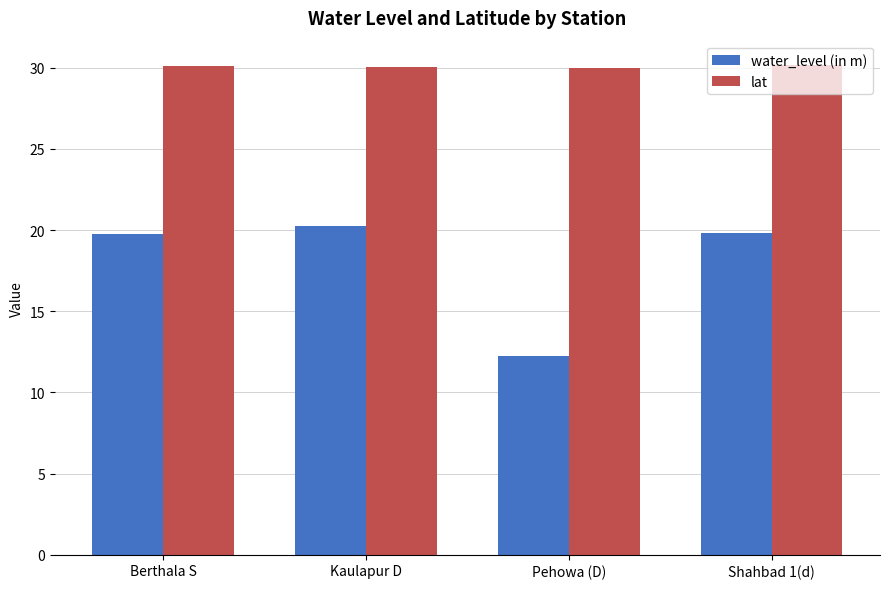

Which series has the widest spread of values?

water_level (in m)